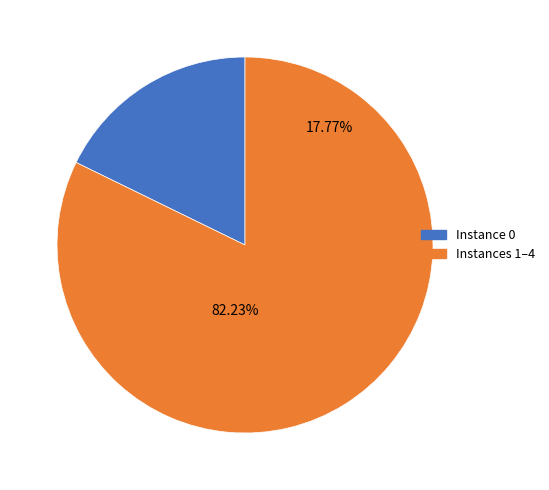

Does 4 account for over 50% of the chart?

No